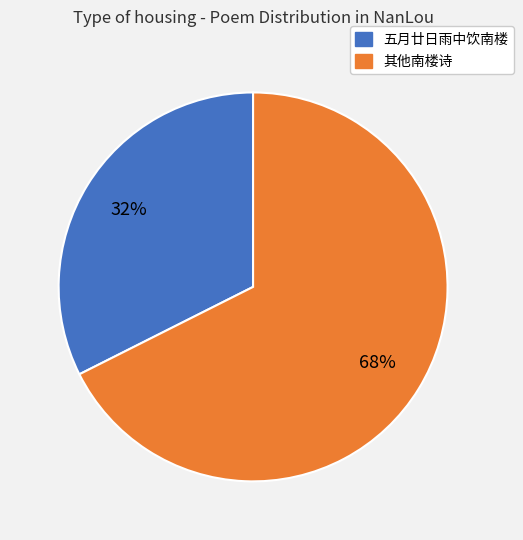

Does 五月廿日雨中饮南楼 represent more than half of the total?

No